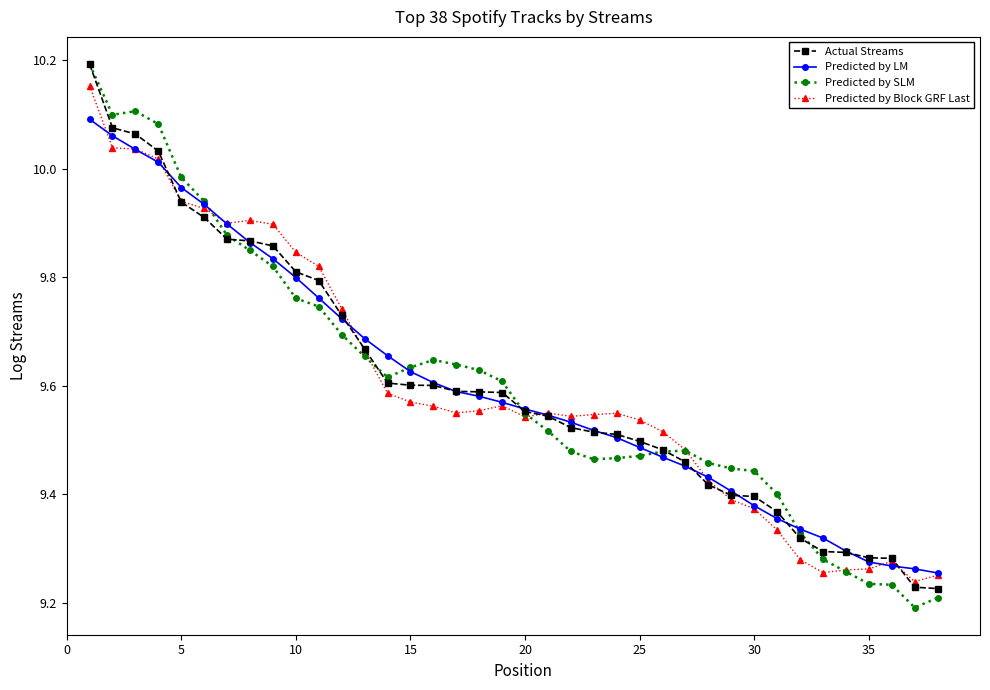

How many lines are shown in the chart?

4